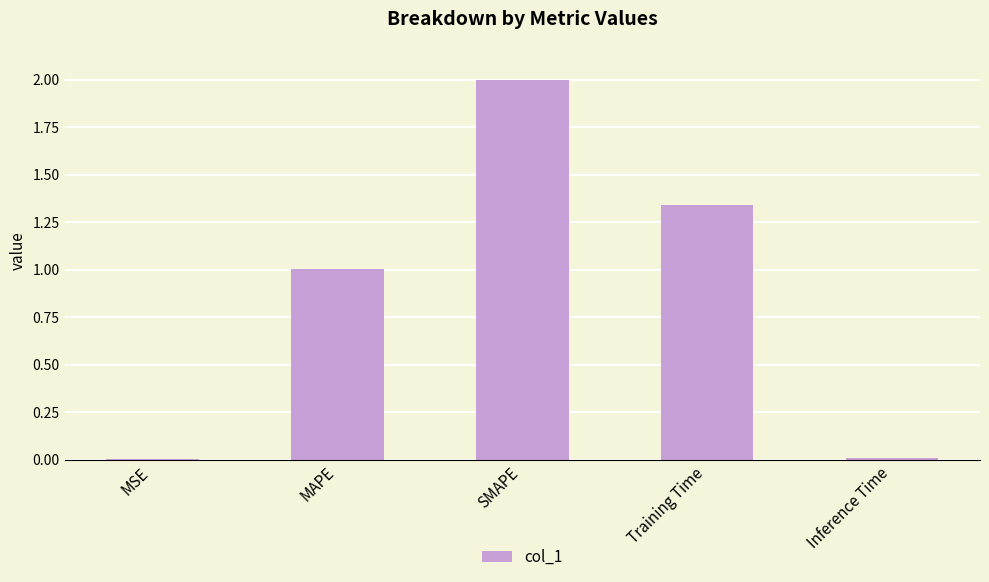

What is the change in value from MAPE to SMAPE?

+1.0